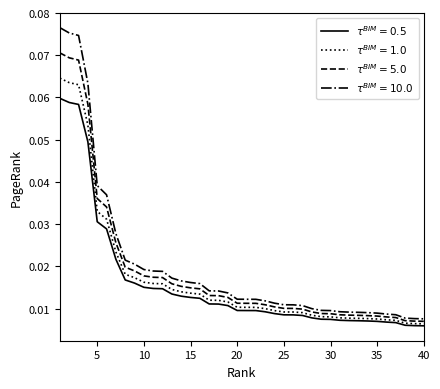

Does the chart display data point markers on the line(s)?

No